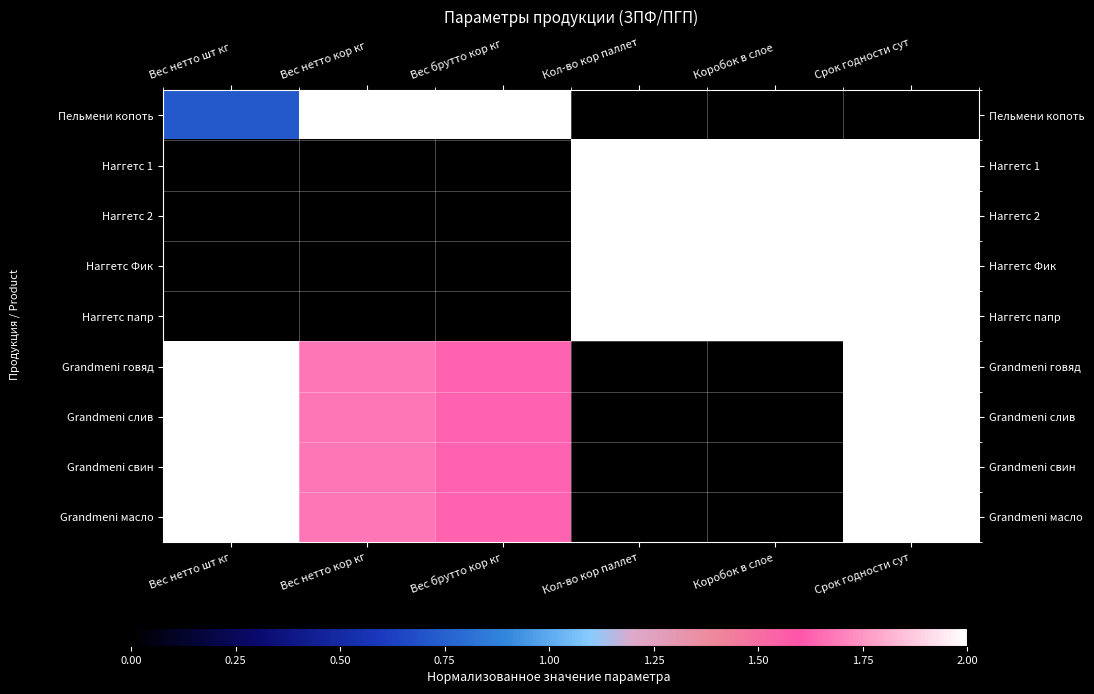

Which category has the highest value across all series?

Вес нетто кор кг